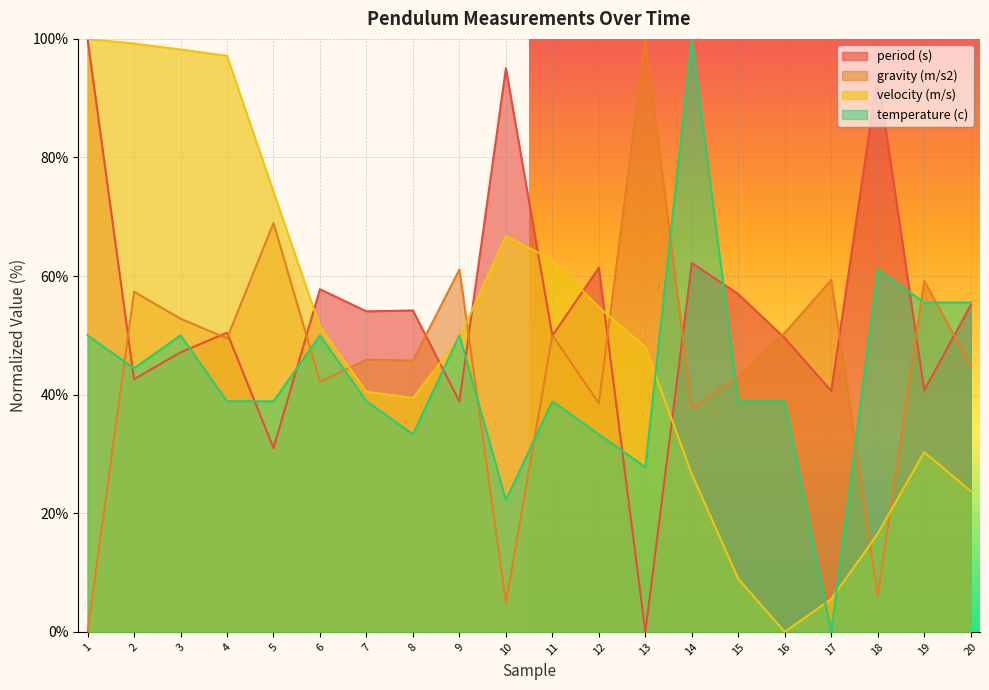

True or false: gravity (m/s2) has a value of 70.8 at 15.

False